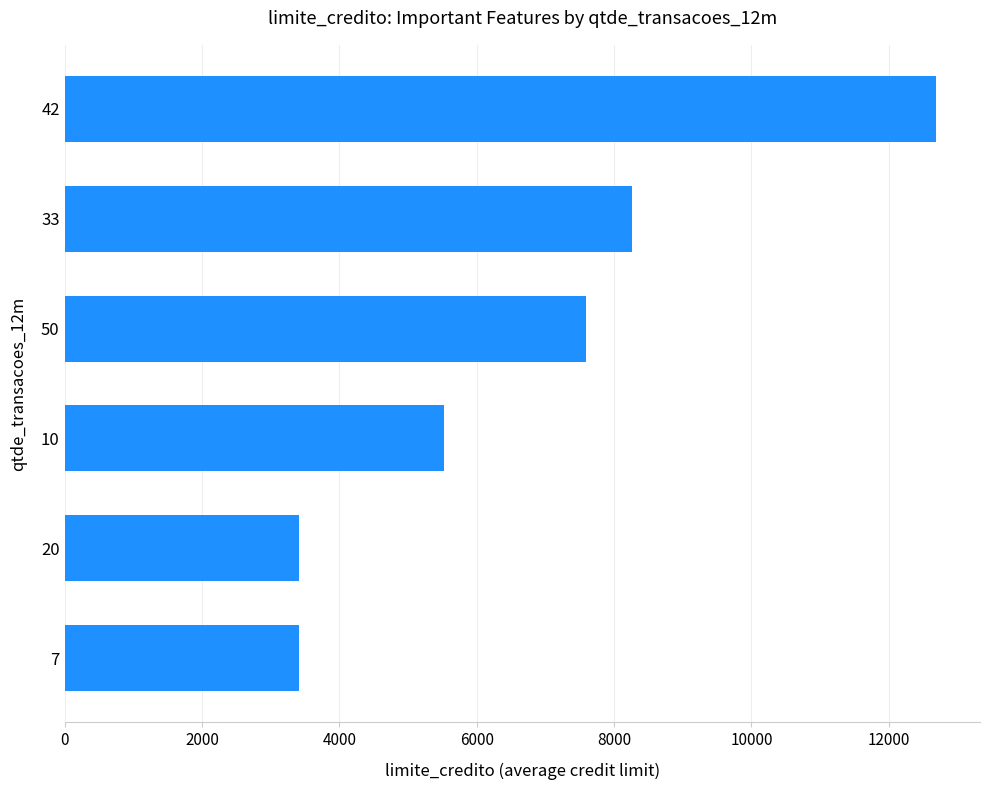

Are the bars grouped side by side (vs. stacked)?

No